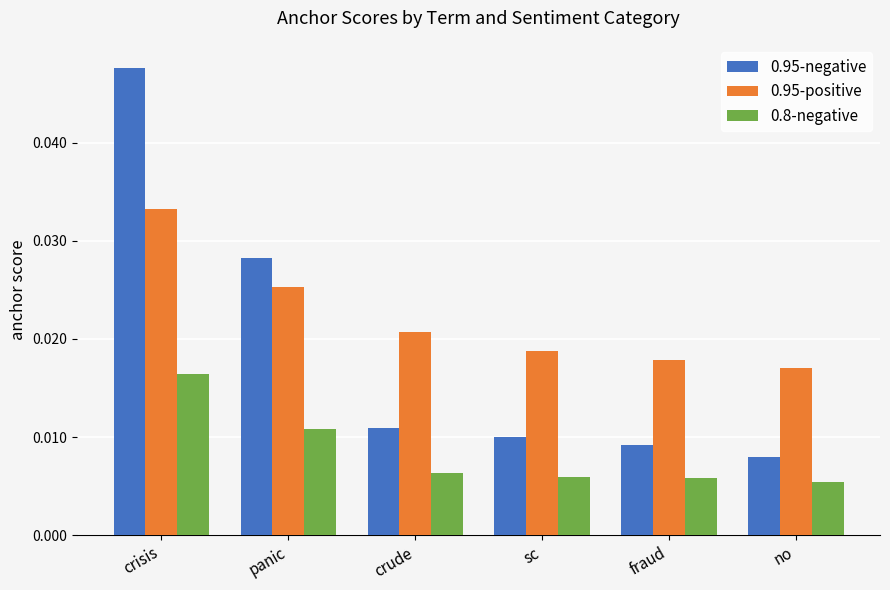

Which series has the largest total across all categories?

0.95-positive